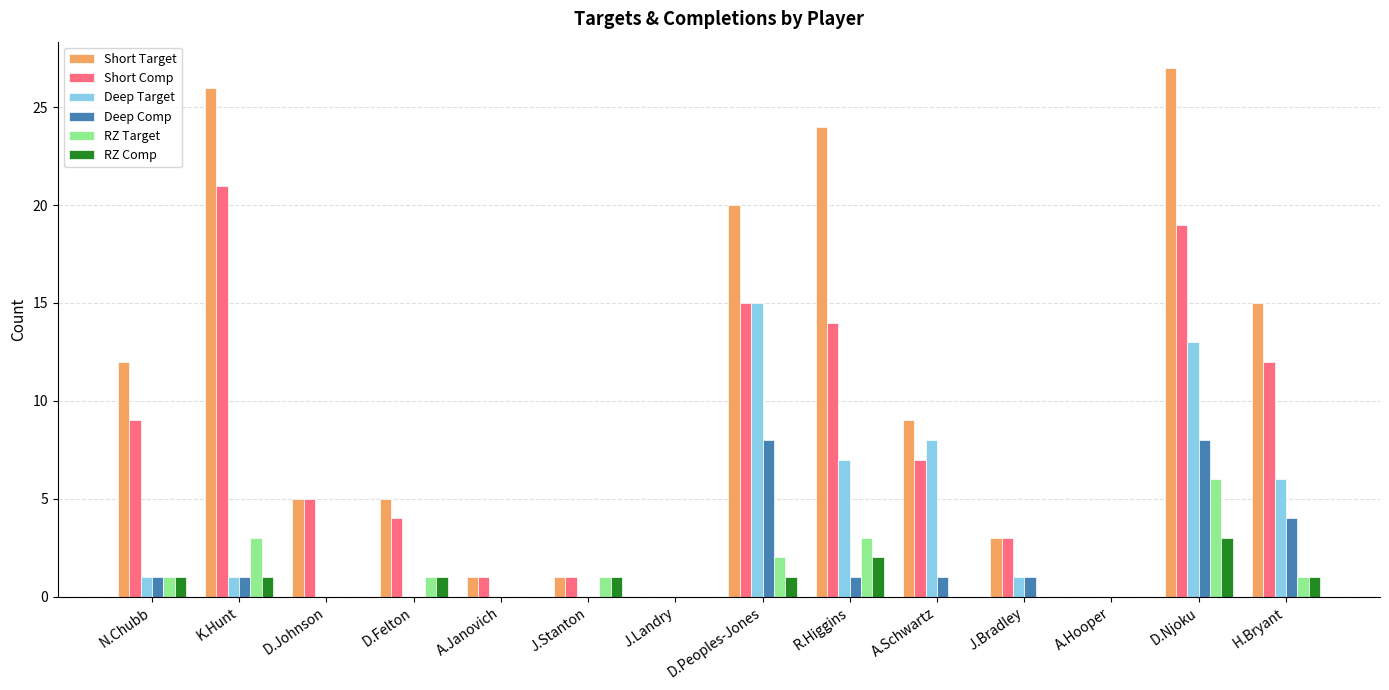

At which label is Short Comp closest to 10?

N.Chubb